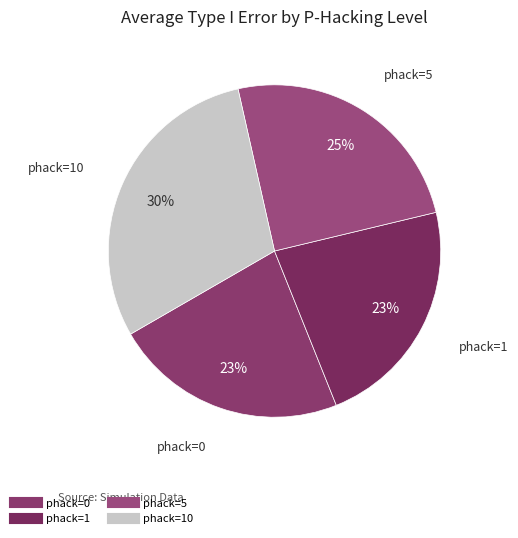

How many segments does this pie chart have?

4